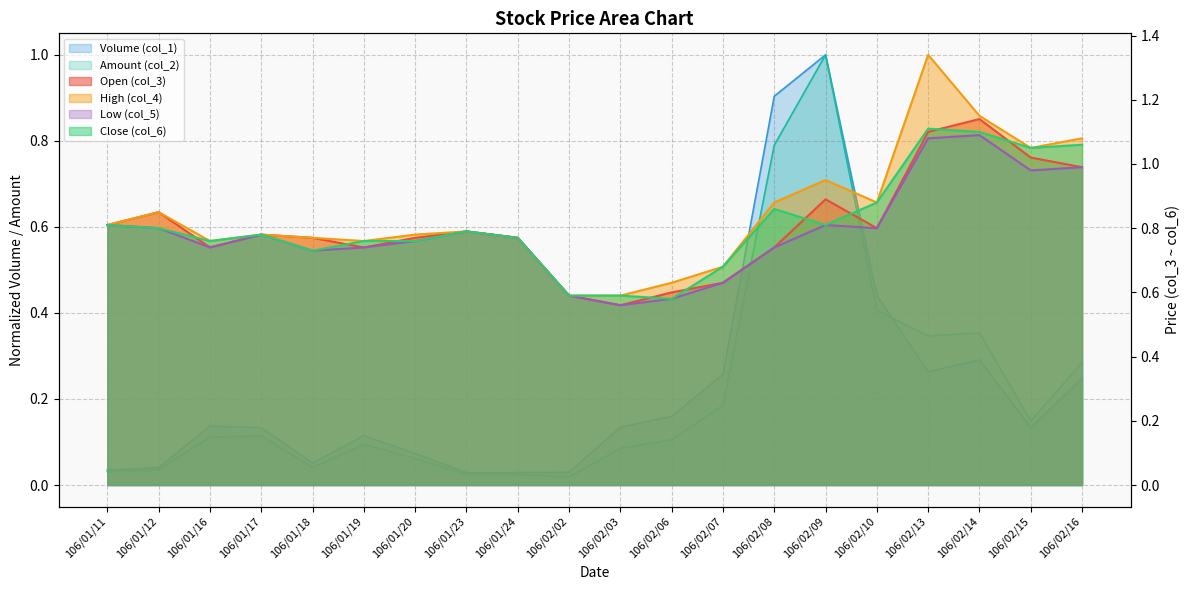

At which category is the sum across all series the highest?

106/02/09